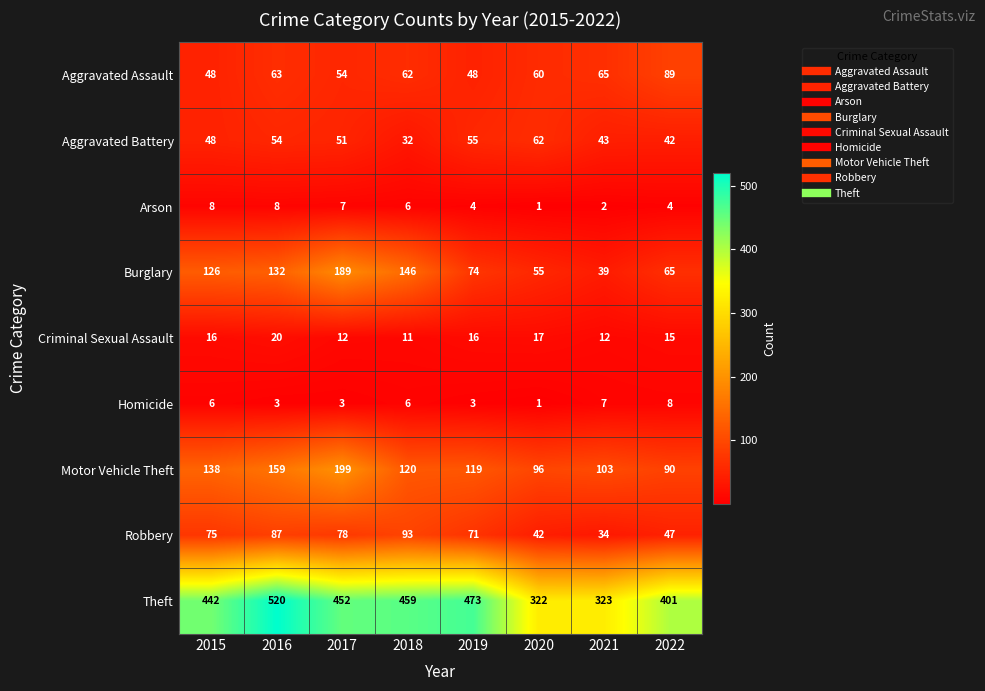

What is the smallest value displayed?

1